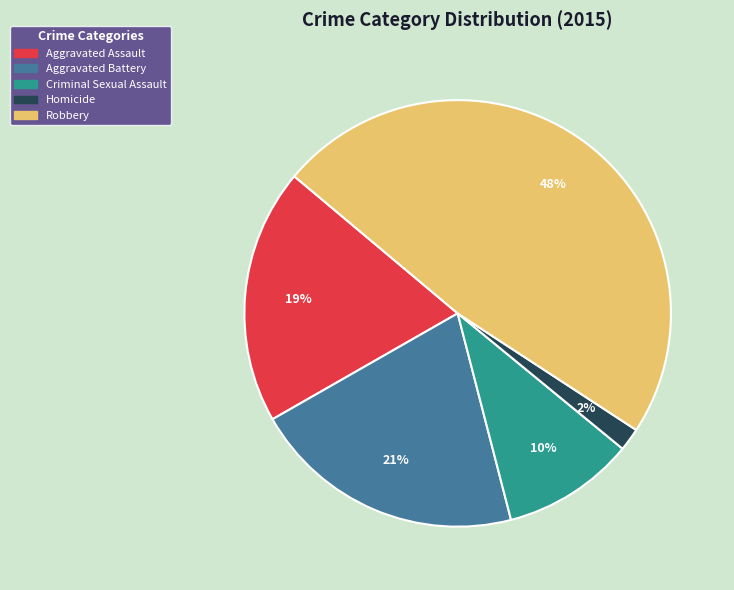

Approximately how many times larger is the value at Aggravated Assault compared to Robbery?

0.4